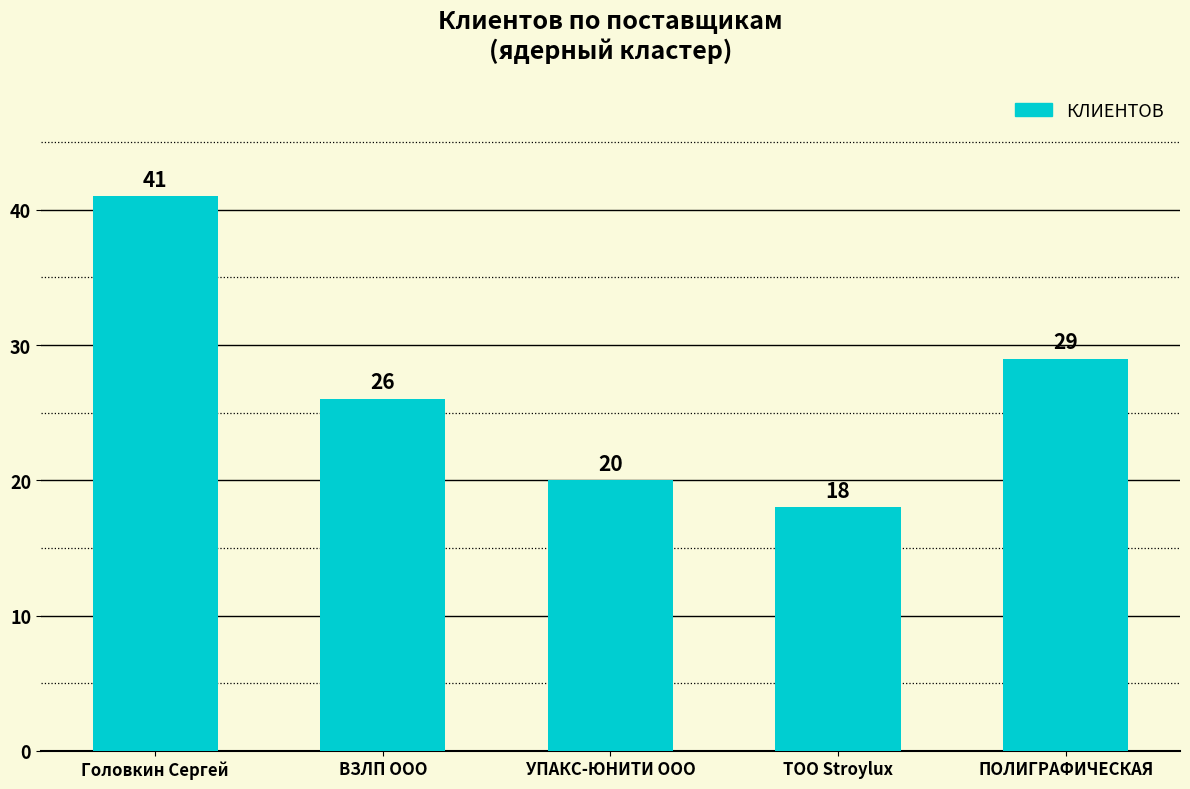

Which has a higher value, УПАКС-ЮНИТИ ООО or ВЗЛП ООО?

ВЗЛП ООО